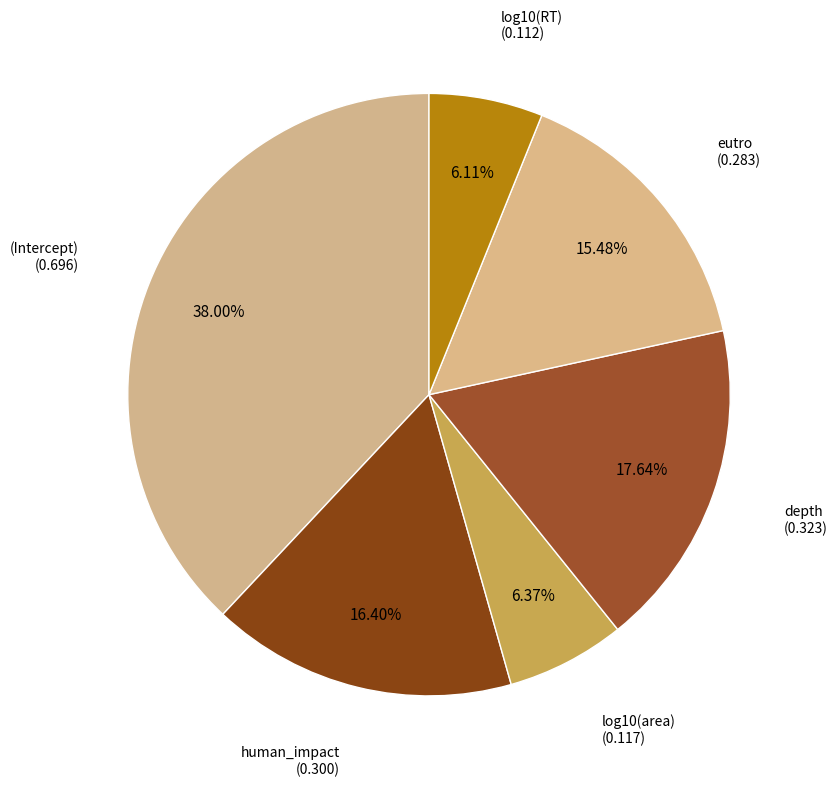

Is there a majority slice in this chart?

No